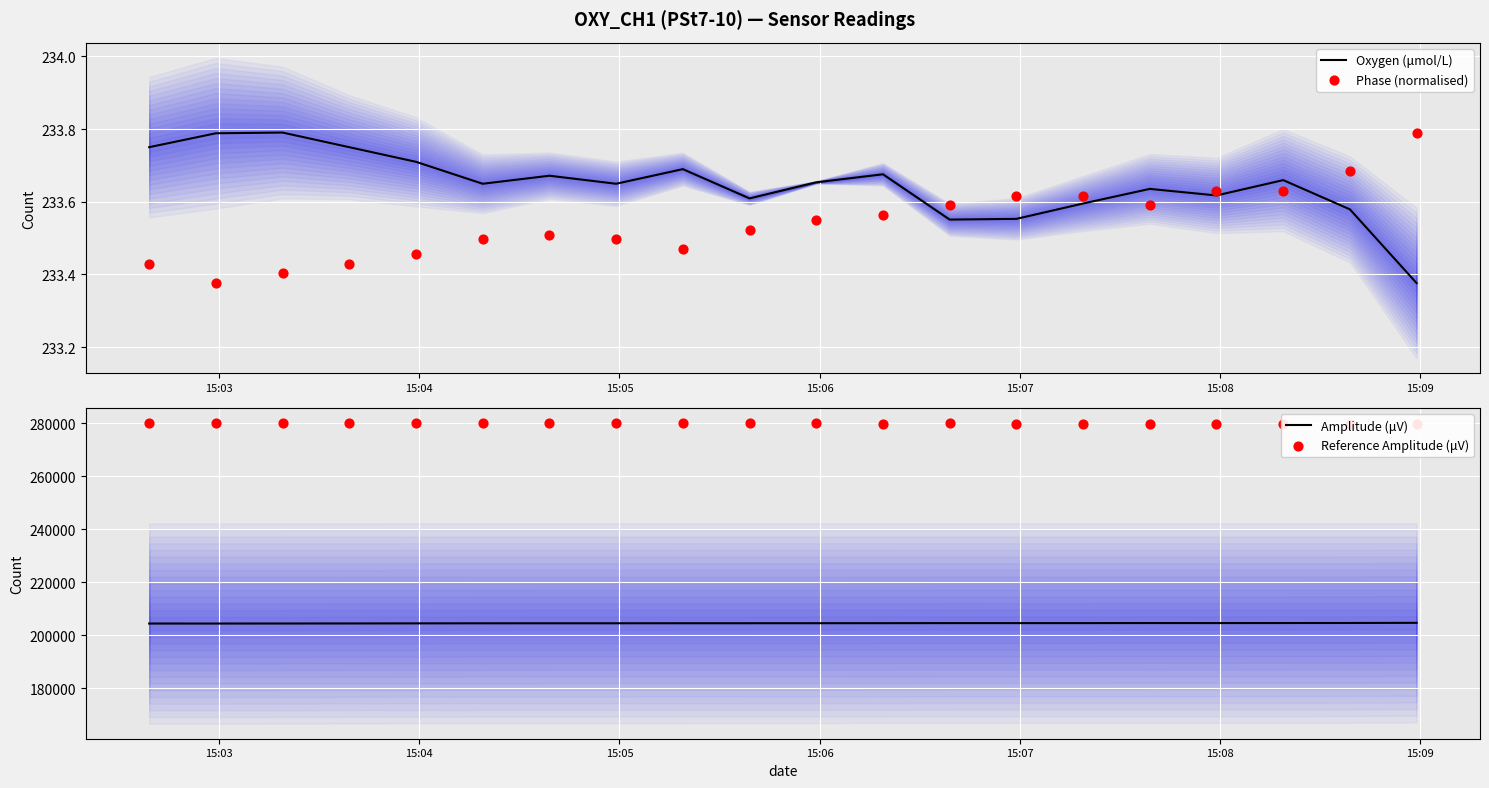

What is the maximum value for Amplitude (μV)?

204709.7